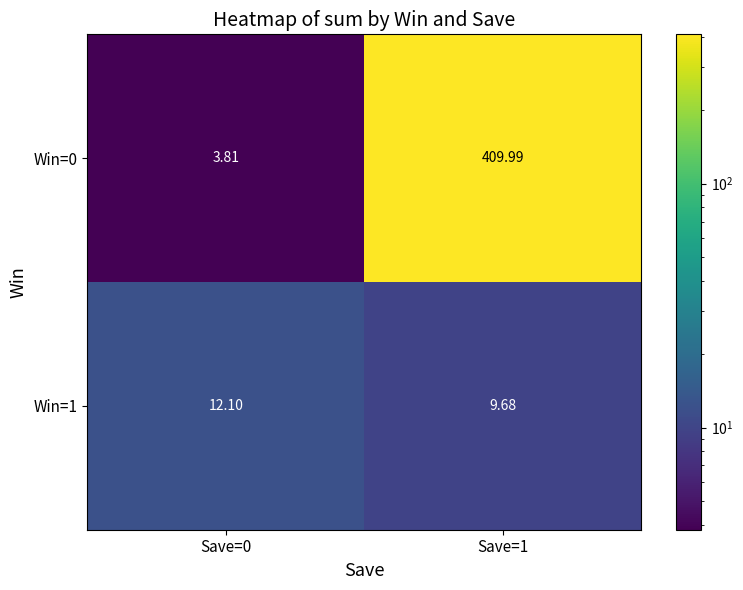

Is the value of Win=0 at Save=1 greater than the value of Win=1 at Save=0?

Yes